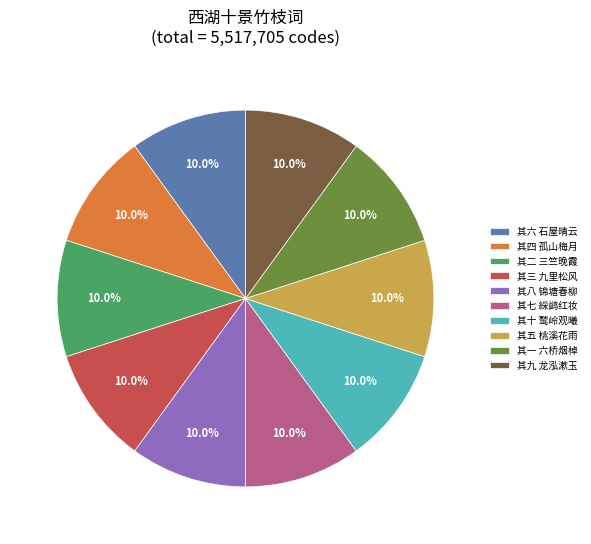

What percentage is the 其八 锦塘春柳 slice, to the nearest percent?

10%